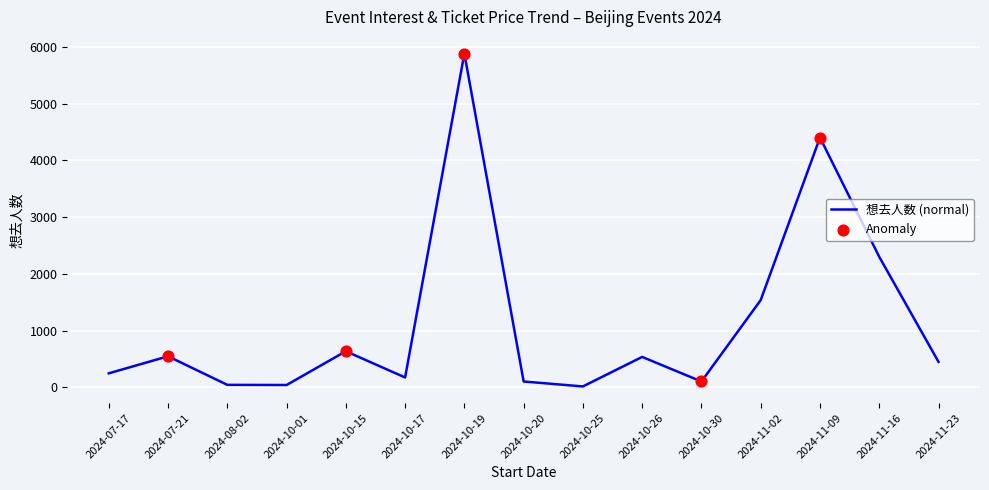

Approximately how many times larger is the value at 2024-07-21 compared to 2024-11-16?

0.2